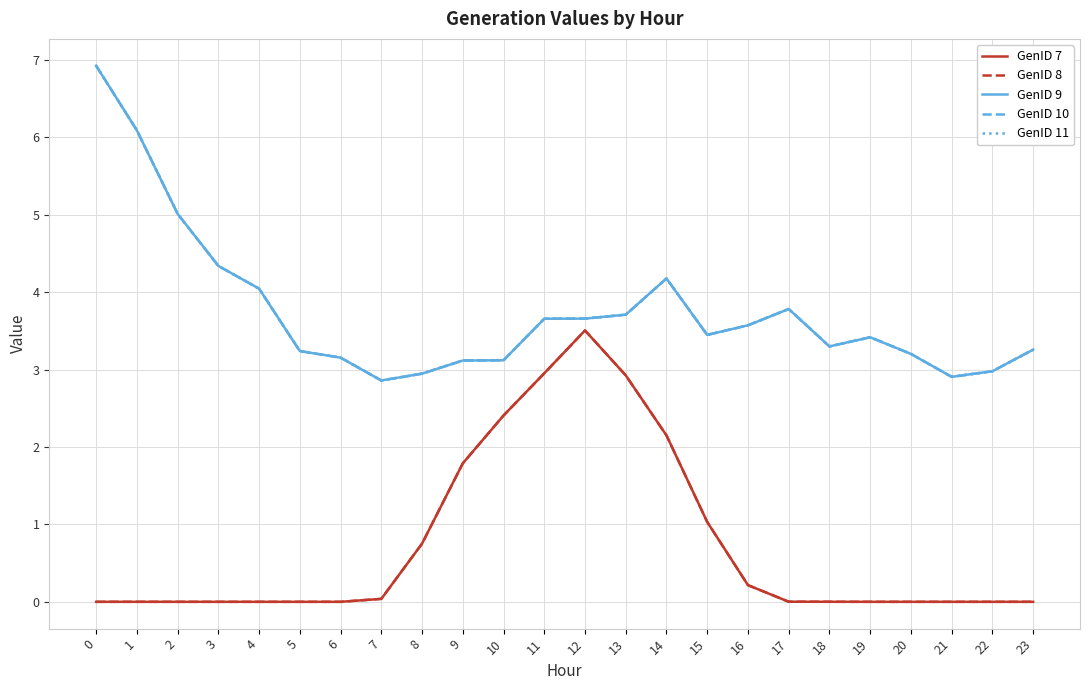

What is the spread (max minus min) of values at 9?

1.3